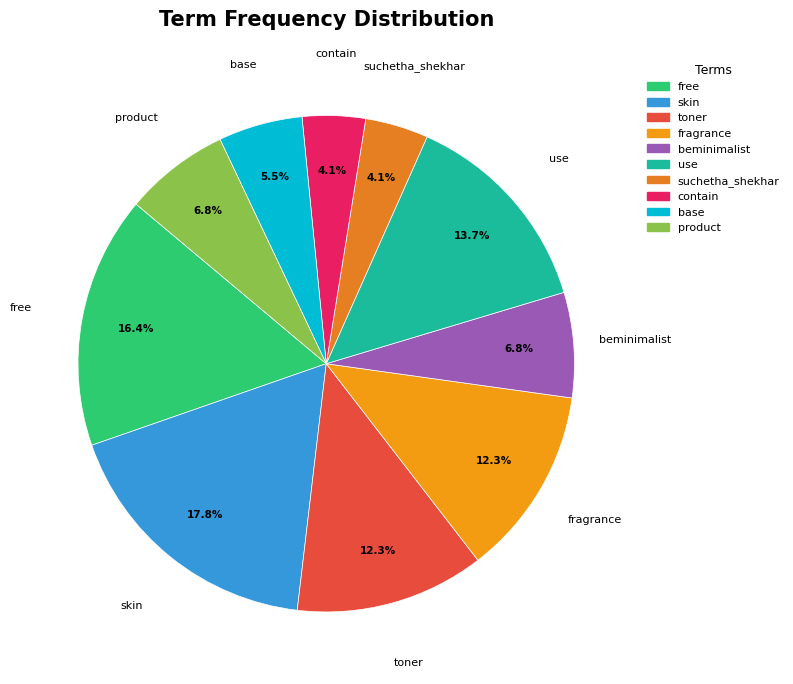

To the nearest percent, what is the combined percentage of base and suchetha_shekhar?

10%